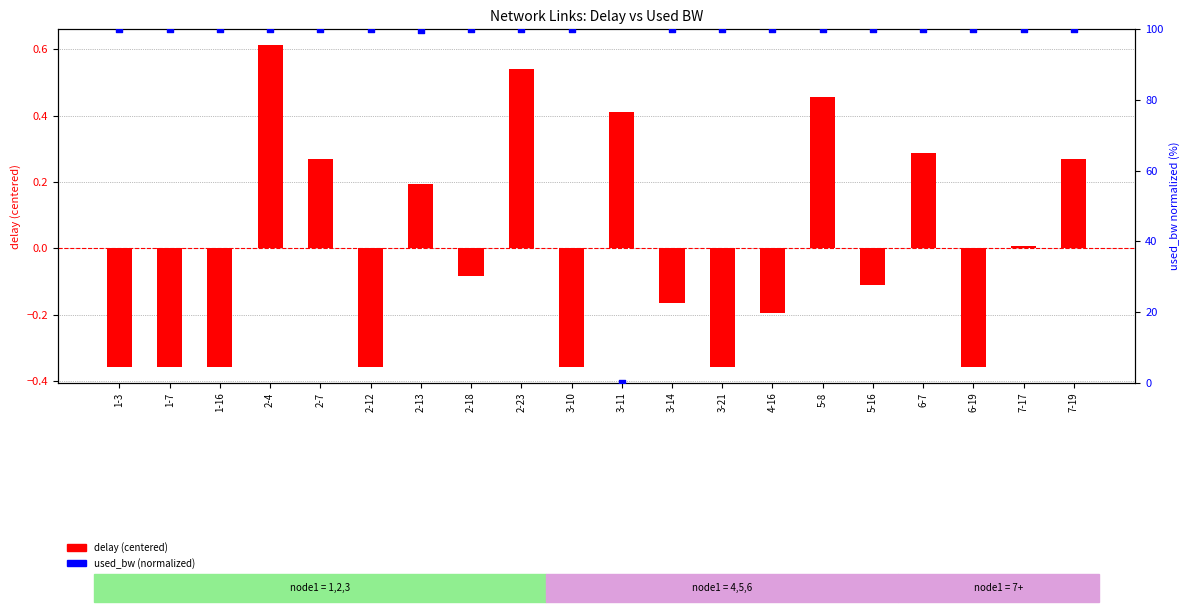

What is the total value across all series at 7-19?

100.3